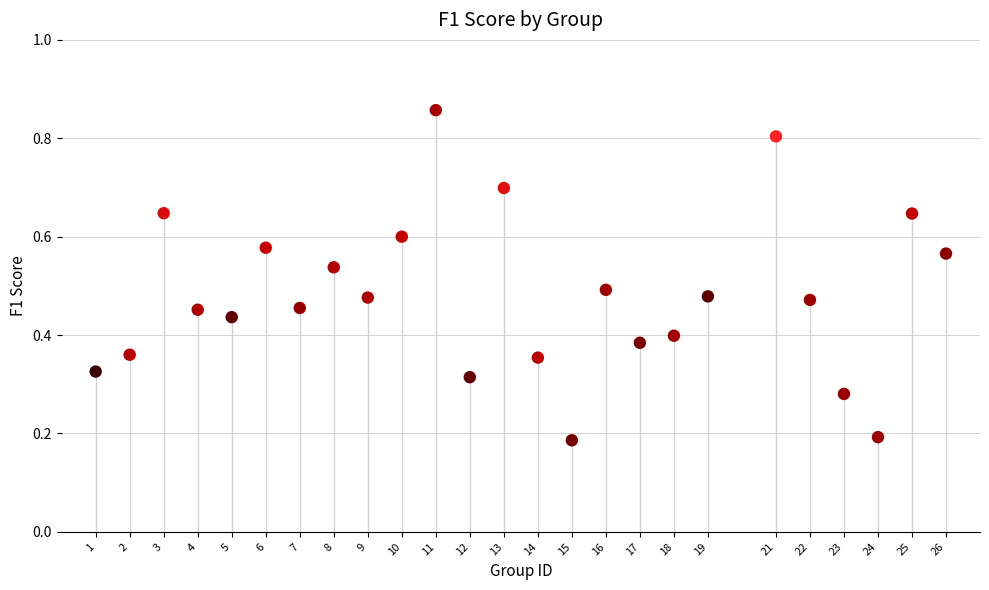

What is the range of Y values (max minus min)?

0.7